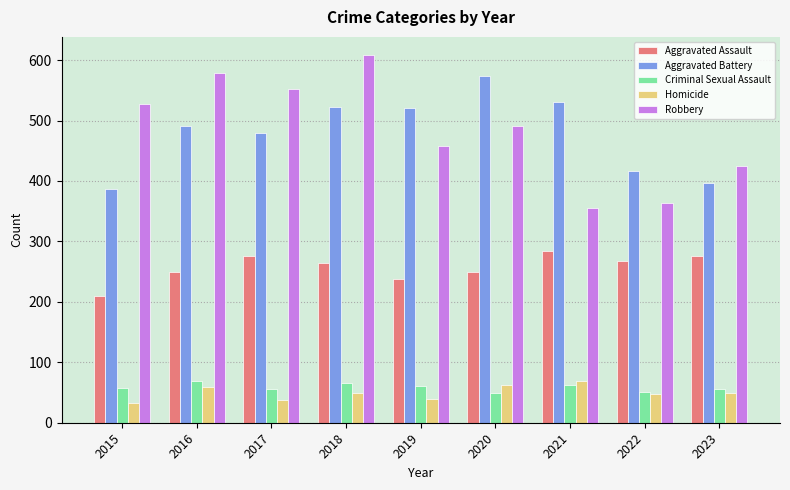

What is the difference between the maximum and minimum values in the Robbery series?

252